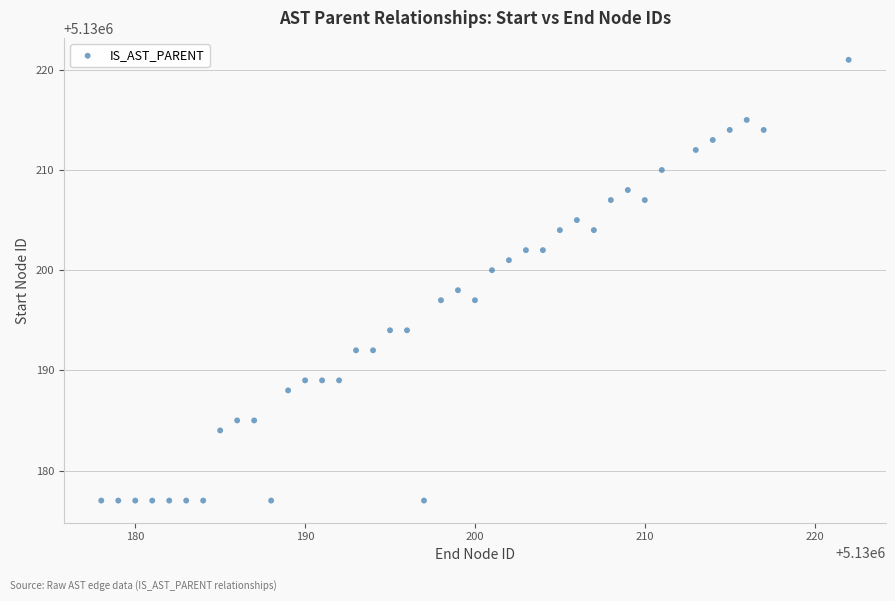

What is the range of Y values (max minus min)?

44